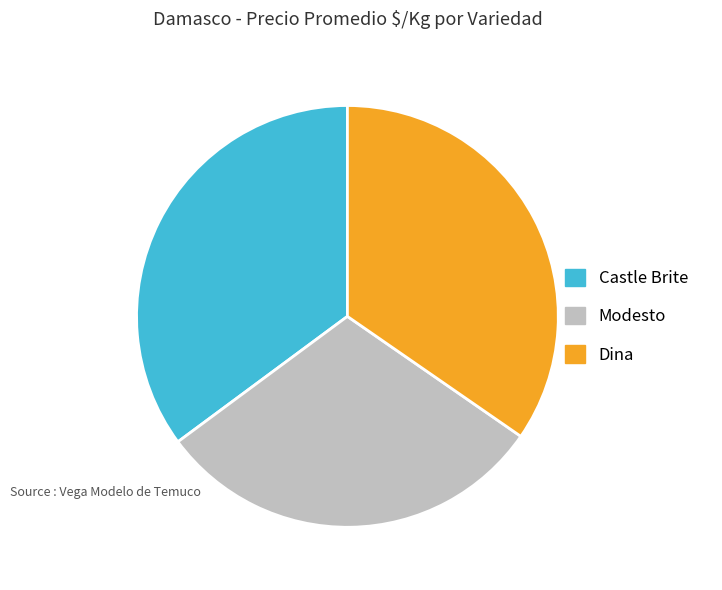

What is the ratio of the value at Dina to the value at Modesto?

1.1